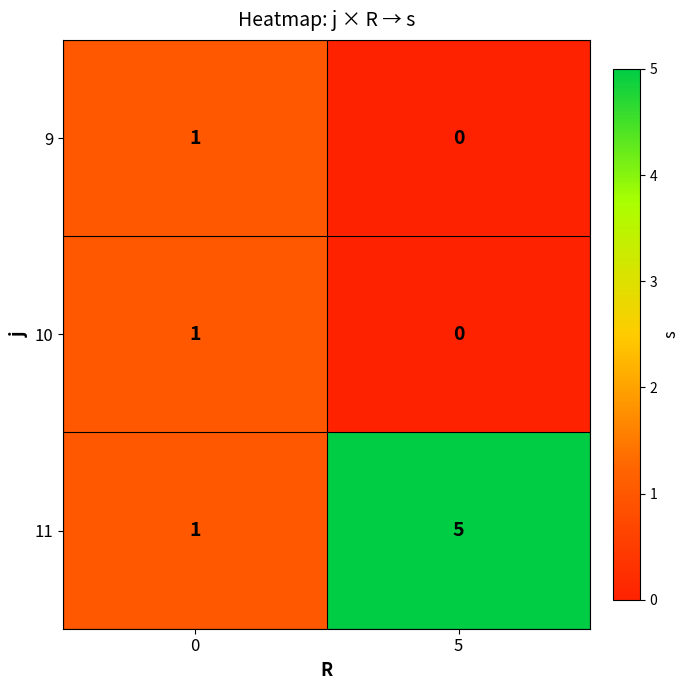

The 11 series shows 1 at 5. True or false?

False